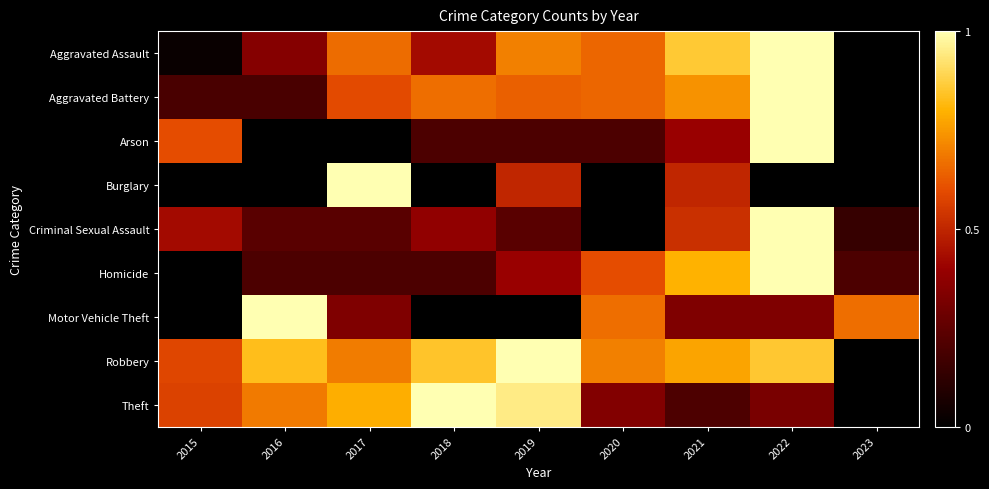

What is the greatest value displayed?

1.0